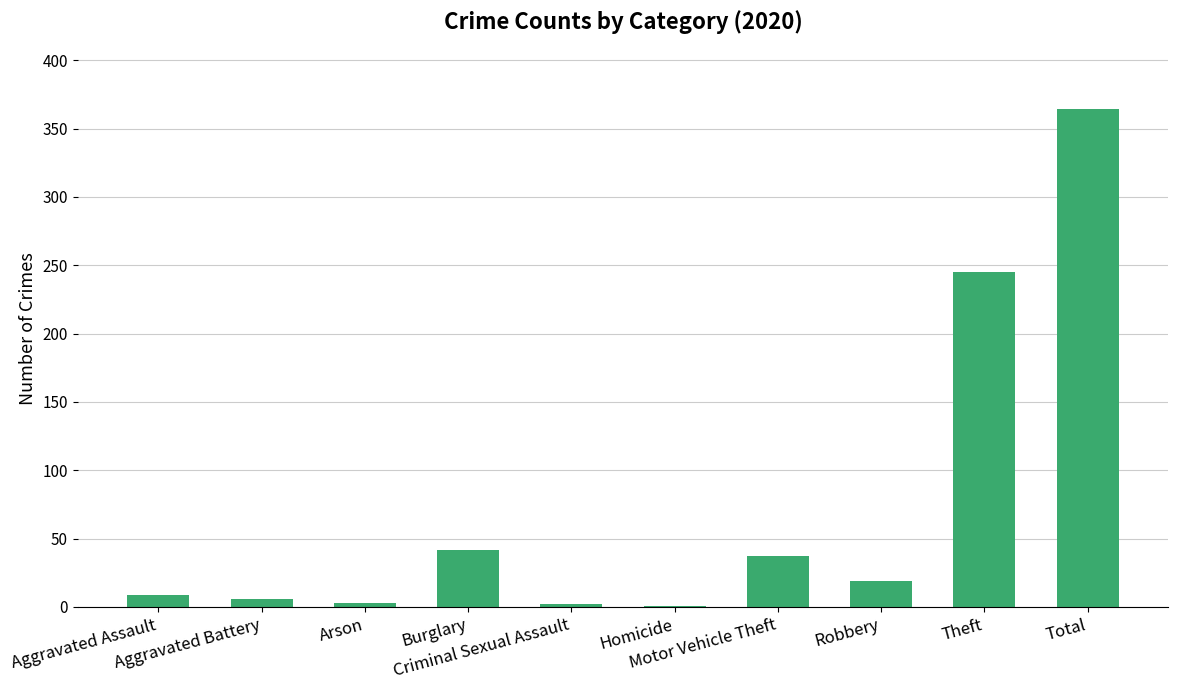

Count the number of data series in this chart.

1